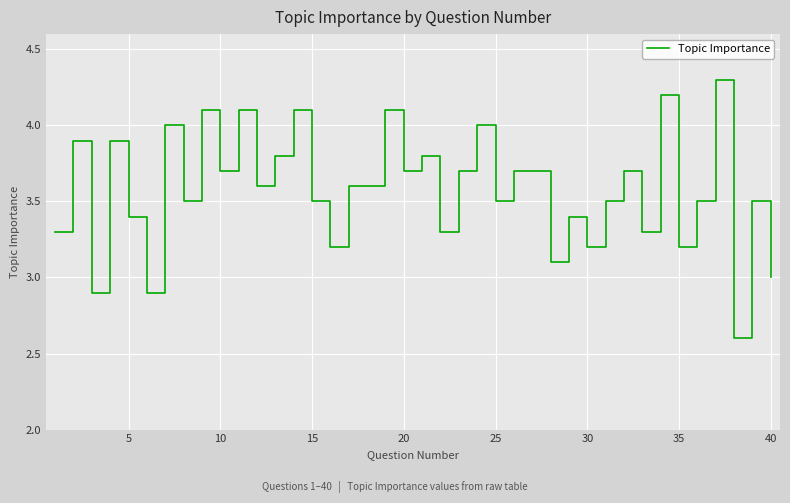

What is the sum of all values?

143.1